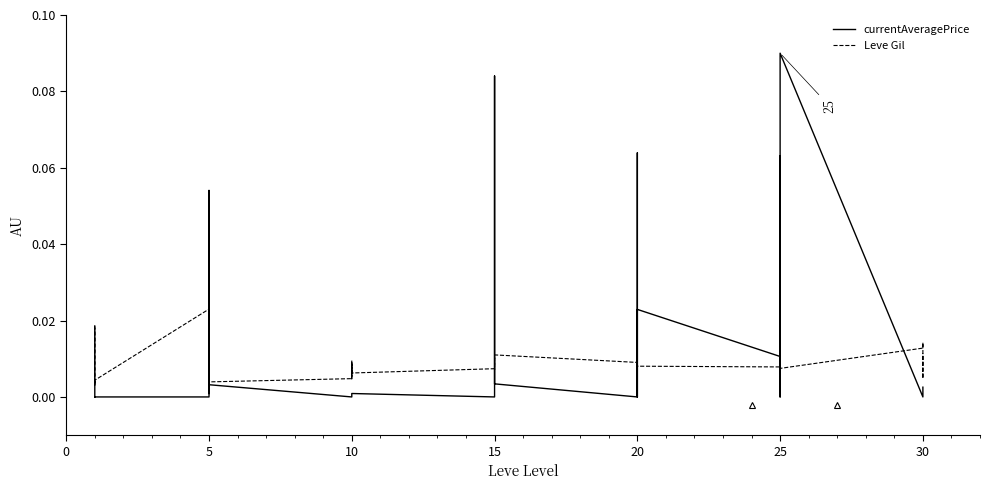

How many intersections are there between Leve Gil and currentAveragePrice?

13